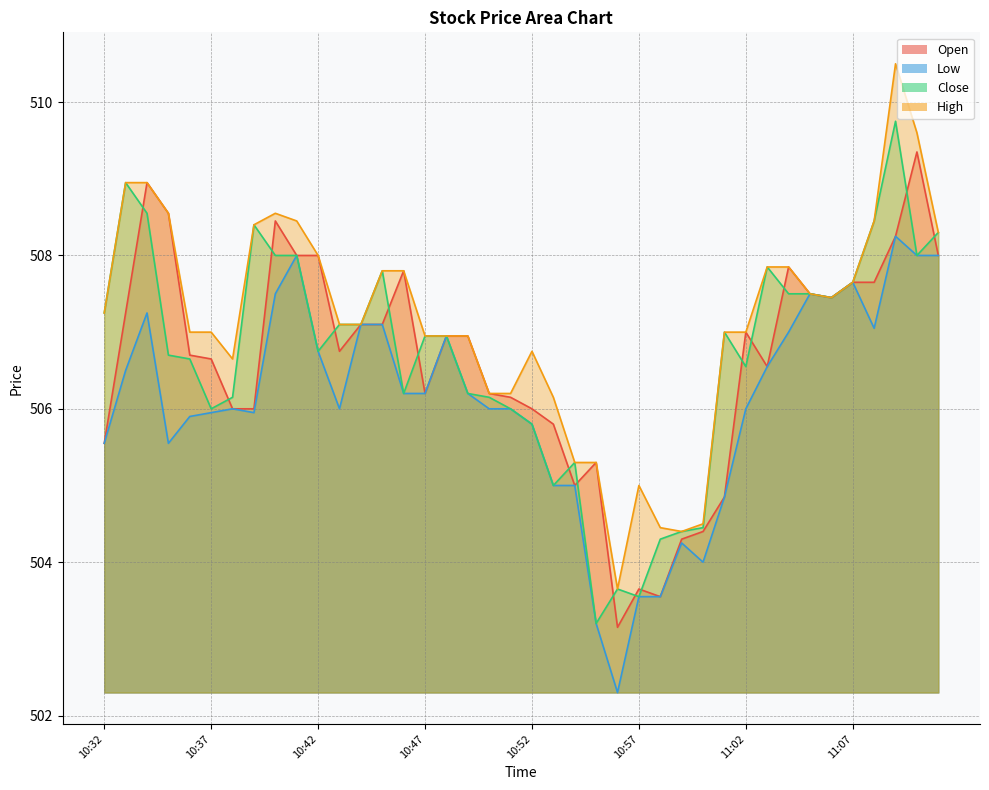

What is the greatest value displayed?

510.5